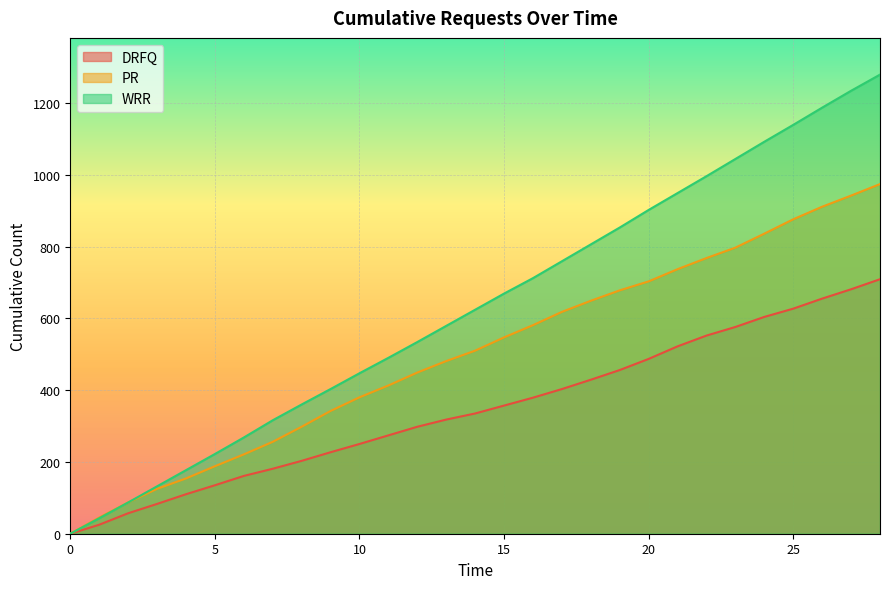

What is the value of the WRR point at the 9th from the left?

360